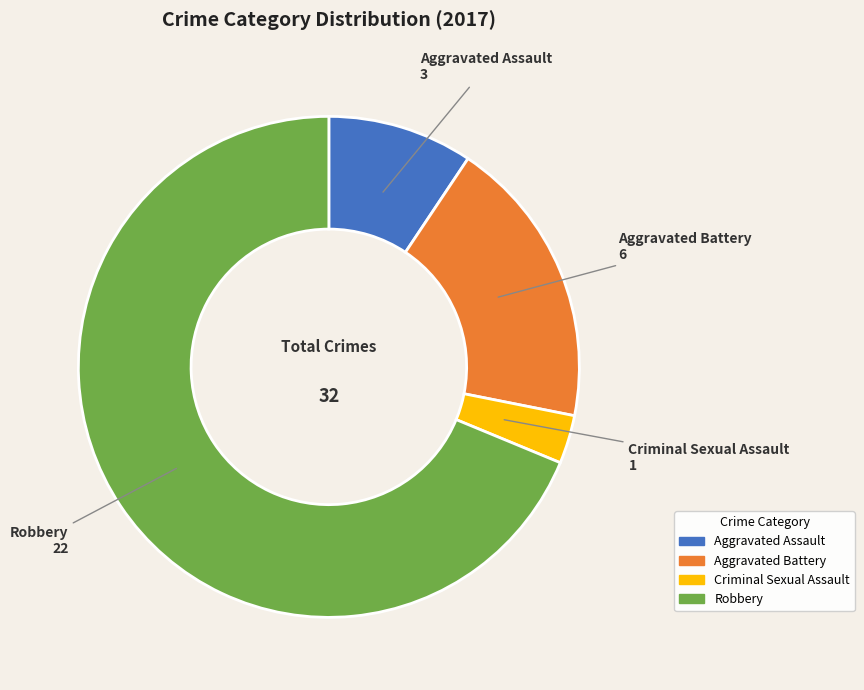

Which category has the smallest portion of the pie?

Criminal Sexual Assault